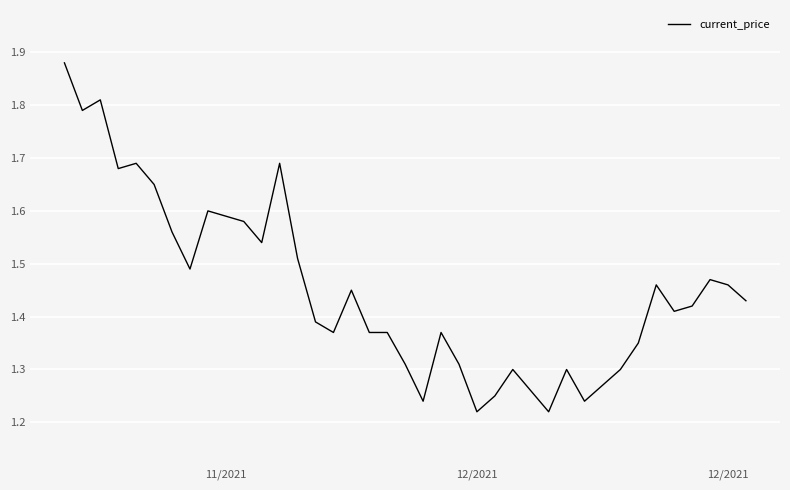

Count the values in the range 1 to 2.

40